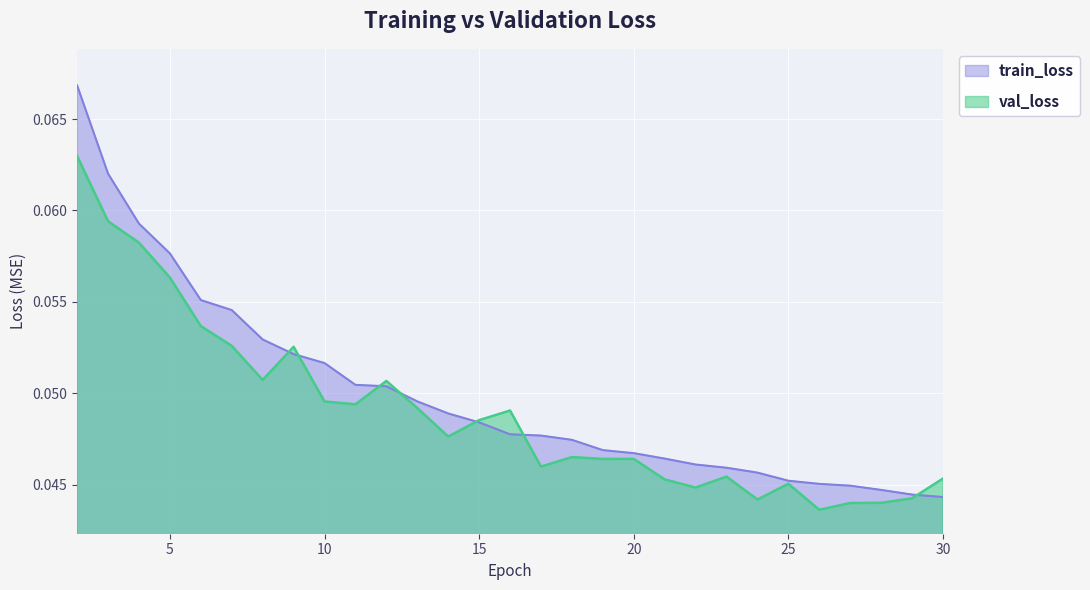

True or false: train_loss and val_loss cross at least once.

True